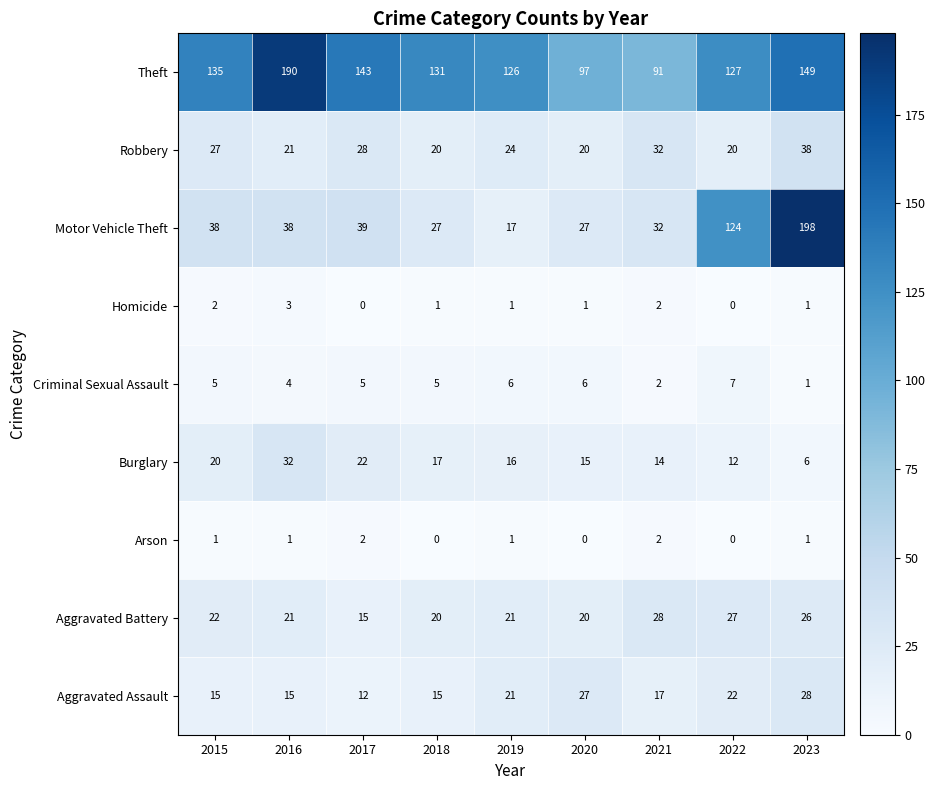

What is the total value across all series at 2015?

265